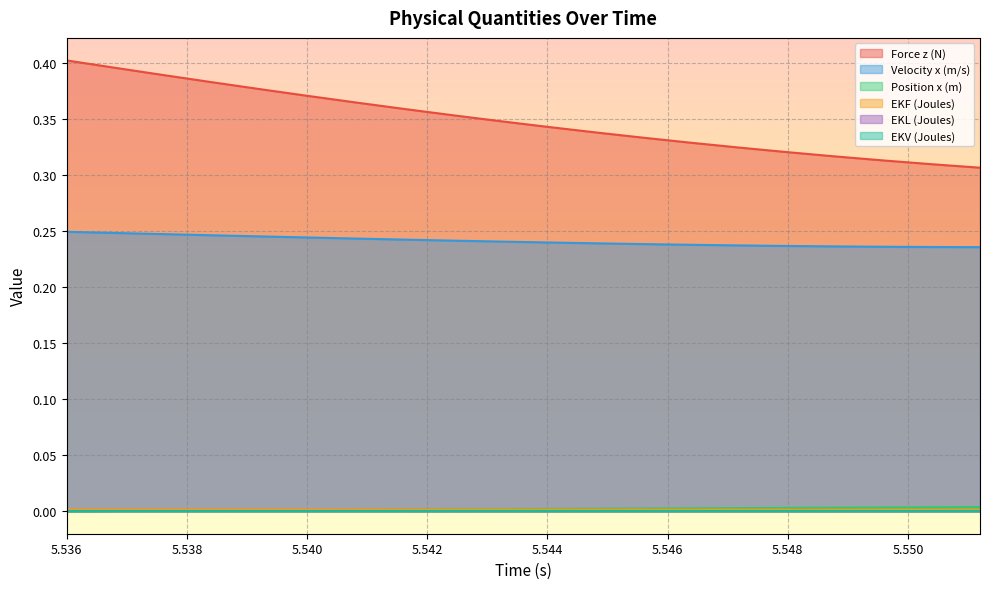

What is the label of the 17th point from the right?

5.5384